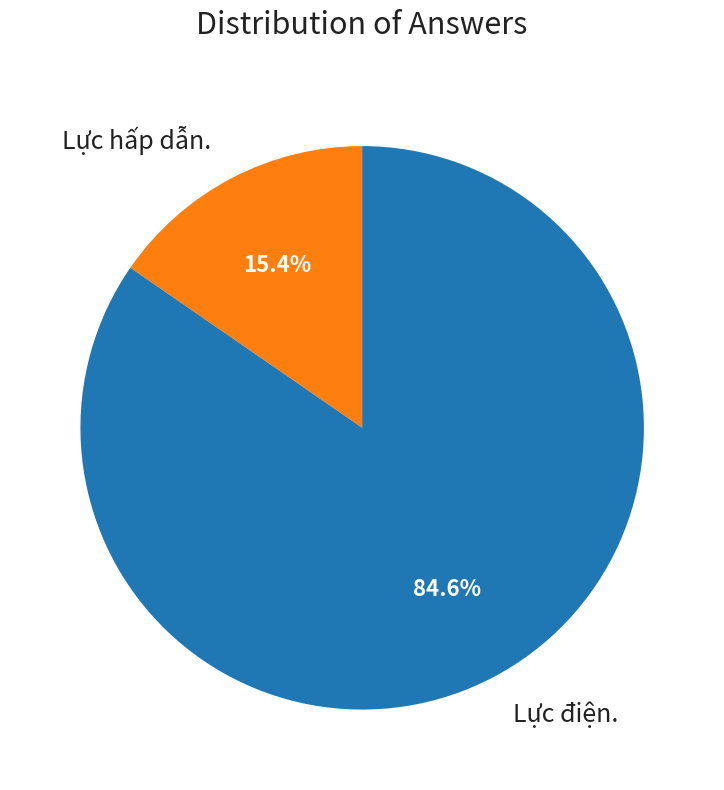

Between Lực hấp dẫn. and Lực điện., which is larger?

Lực điện.